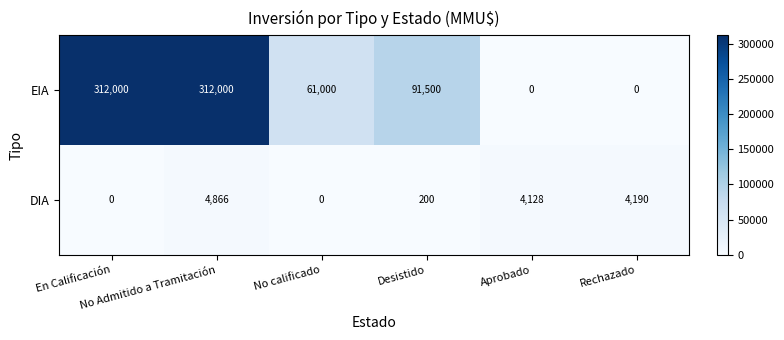

What is the difference between the highest and lowest values at Desistido?

91300